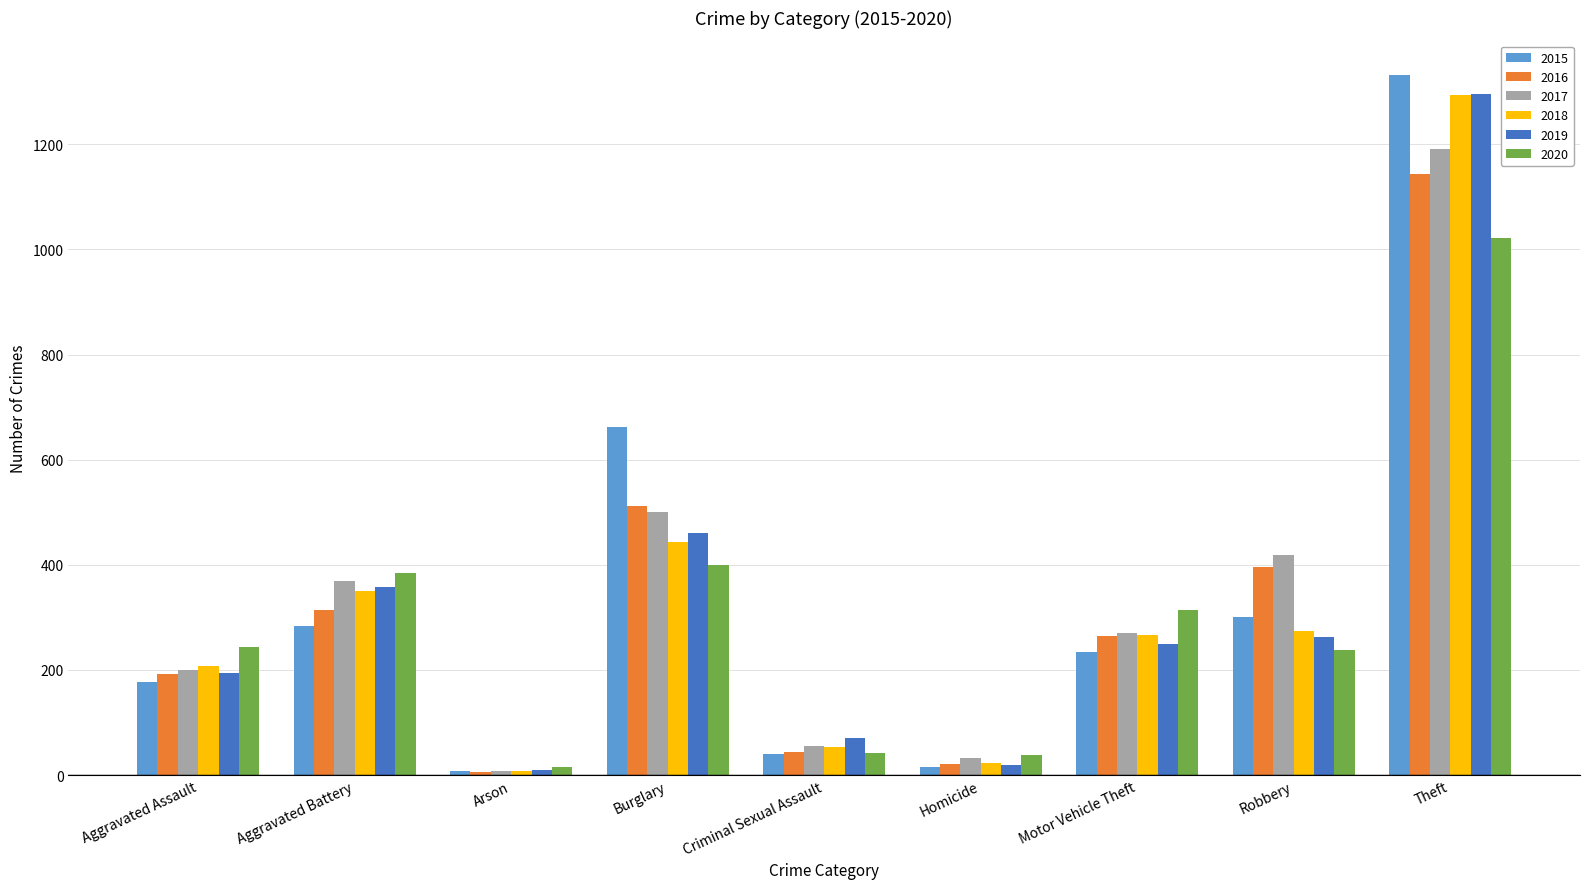

Which series has the widest spread of values?

2015